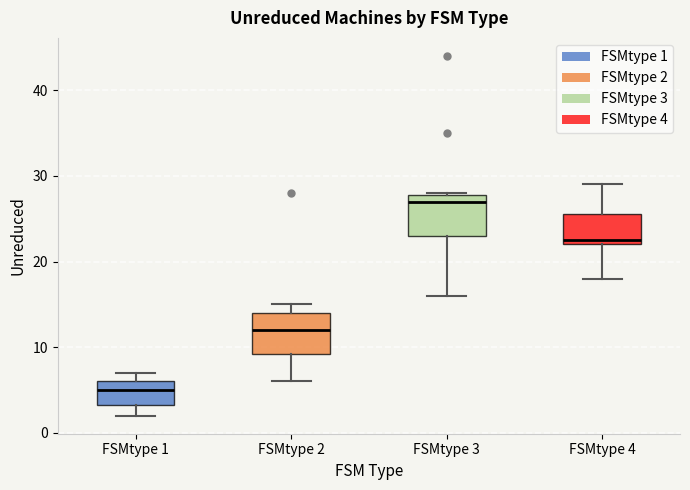

Reading left to right, transcribe this box plot: for each box, give where its median line is, the range the box spans, and where its two whiskers end, as read against the y-axis. The values are not printed on the chart, so give them approximately, as read against the axis.

FSMtype 1: median 5, box 3 to 6, whiskers 2 to 7
FSMtype 2: median 12, box 9 to 14, whiskers 6 to 15
FSMtype 3: median 27, box 23 to 28, whiskers 16 to 28
FSMtype 4: median 23, box 22 to 26, whiskers 18 to 29